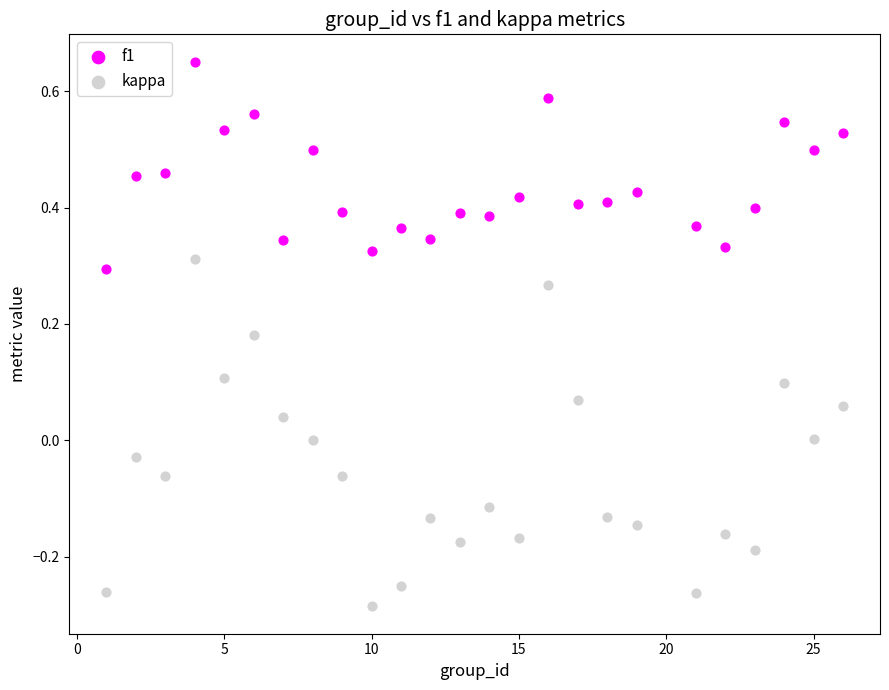

Which series reaches the maximum Y coordinate?

f1